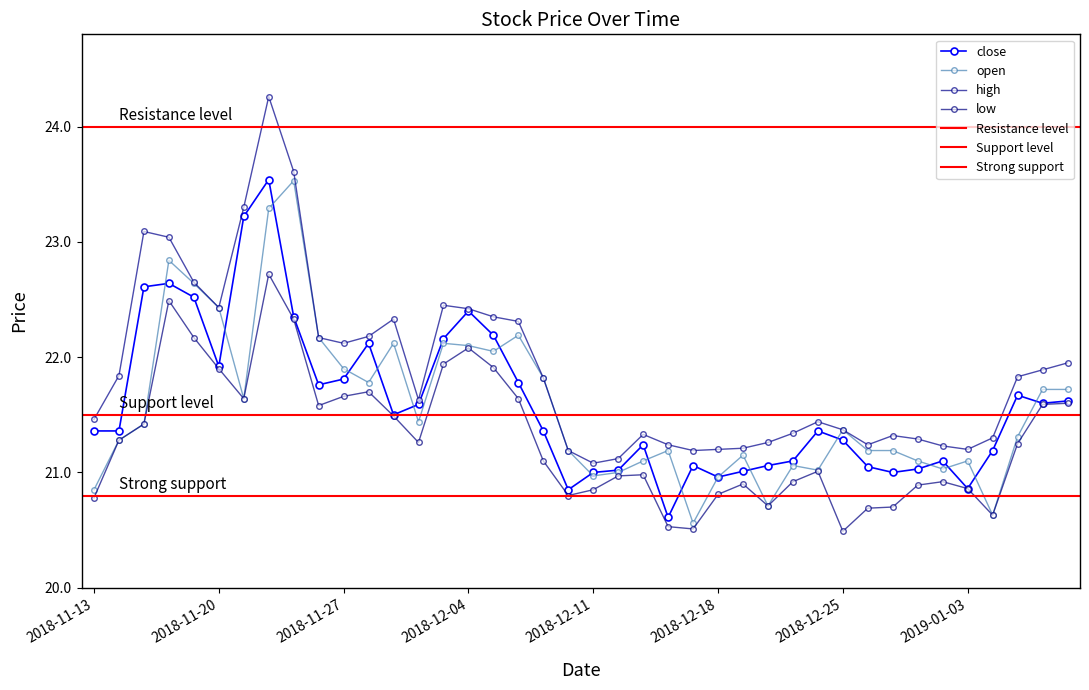

The low series shows 6.4 at 2018-11-26. True or false?

False